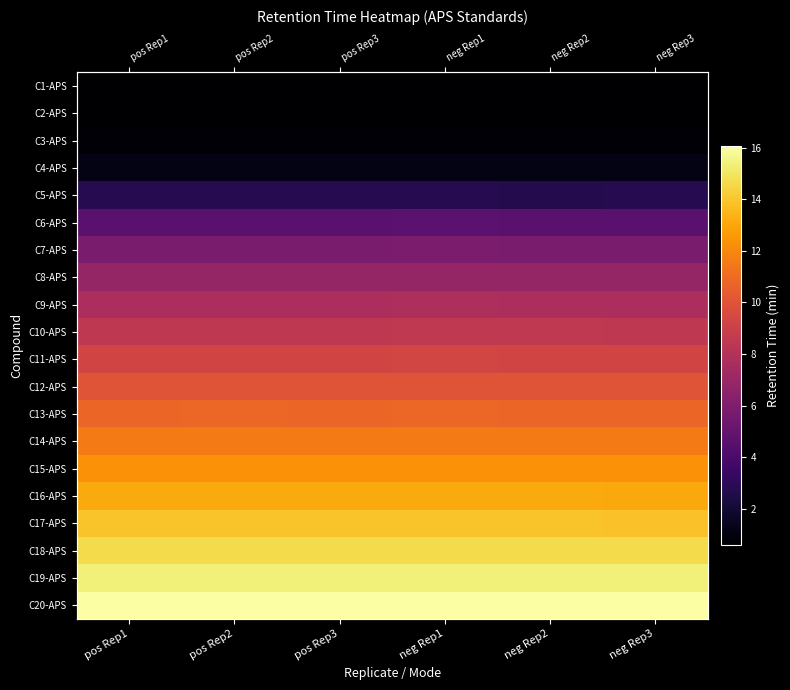

Is the value of C13-APS at pos Rep1 greater than the value of C5-APS at pos Rep2?

Yes